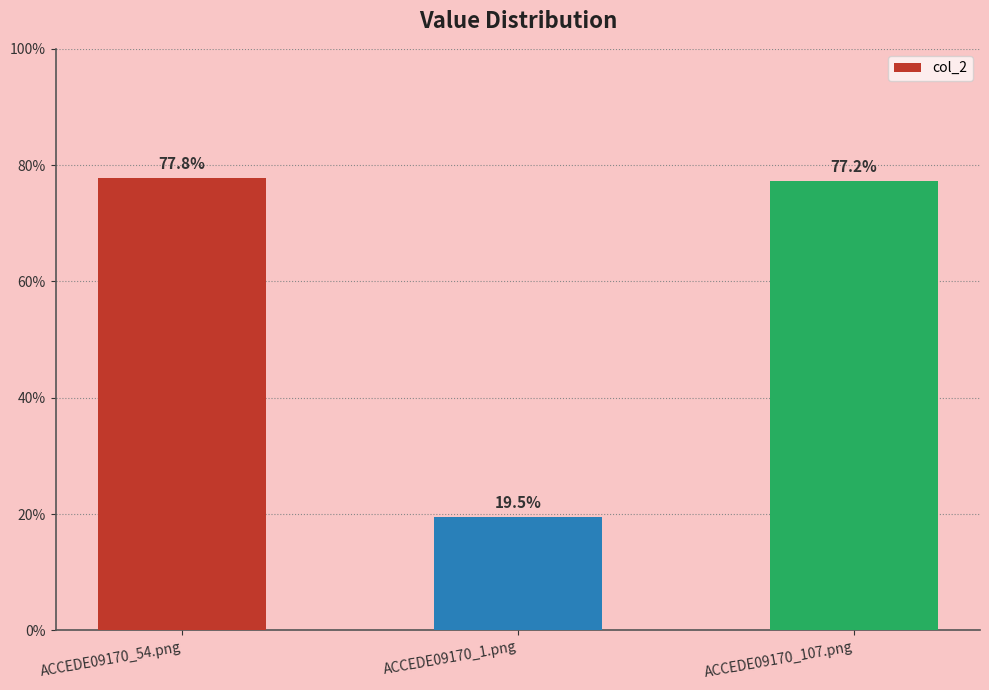

What is the label of the 2nd bar from the right?

ACCEDE09170_1.png